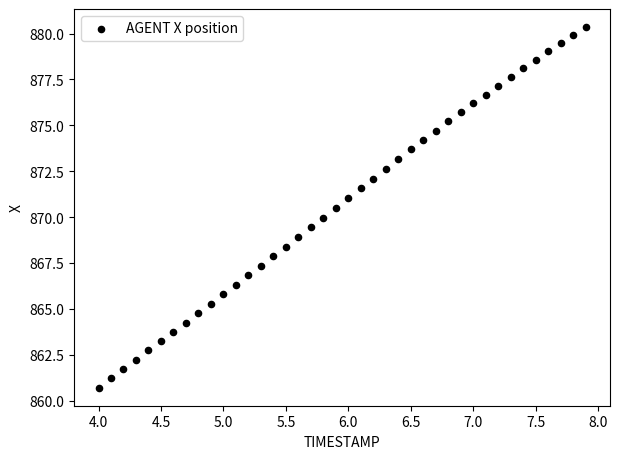

What is the range of X values (max minus min)?

3.9